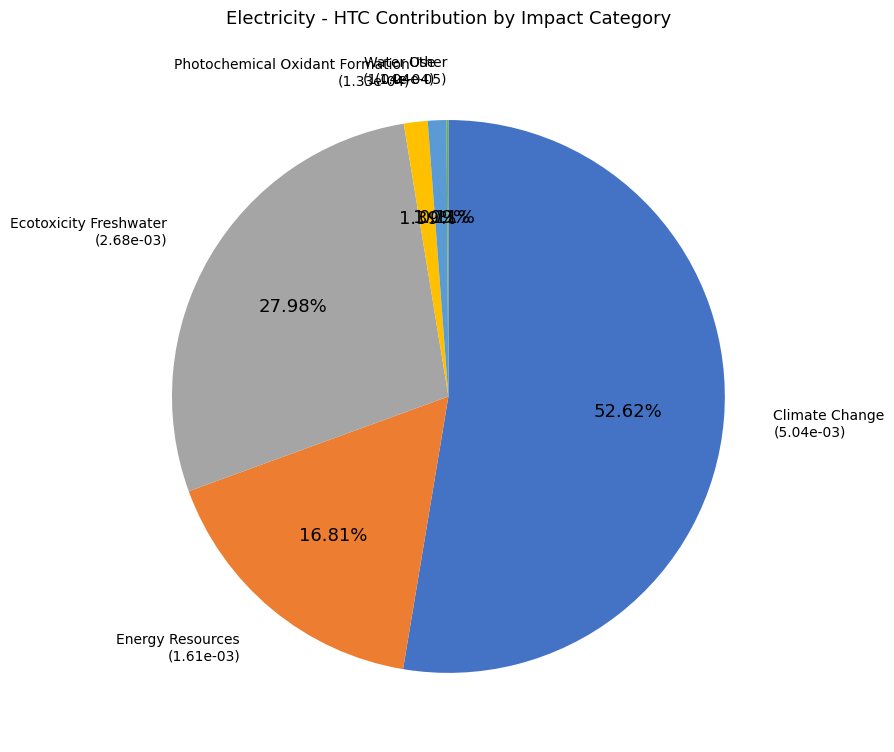

Does any single category account for the majority?

Yes